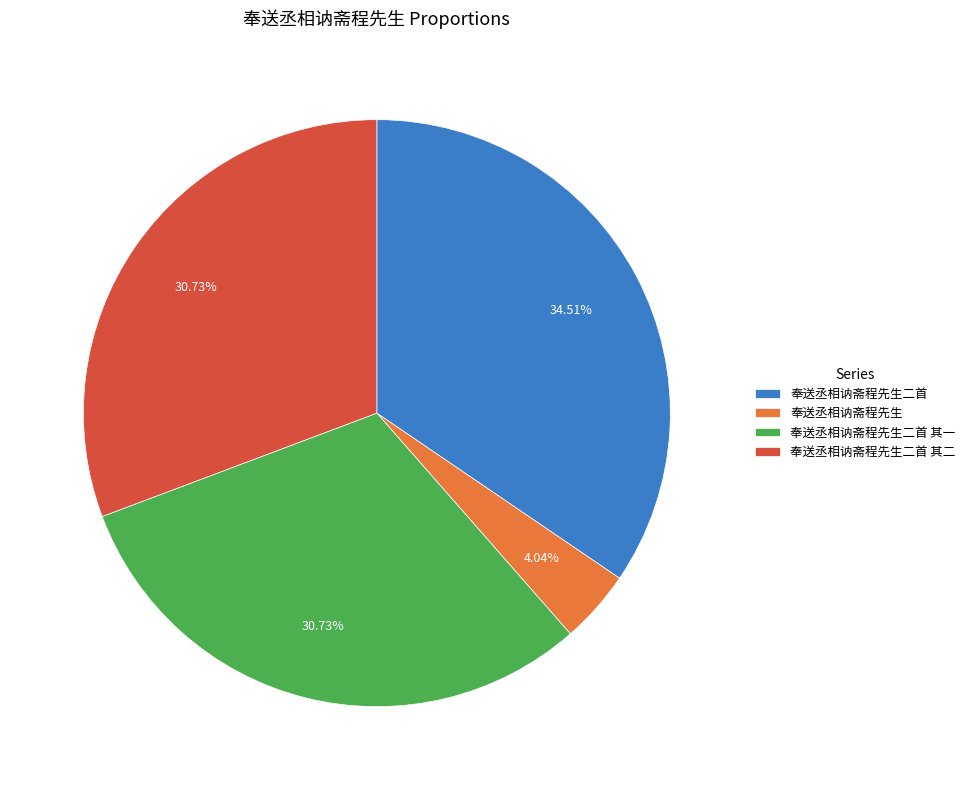

What percentage do 奉送丞相讷斋程先生 and 奉送丞相讷斋程先生二首 其二 together represent?

34.8%